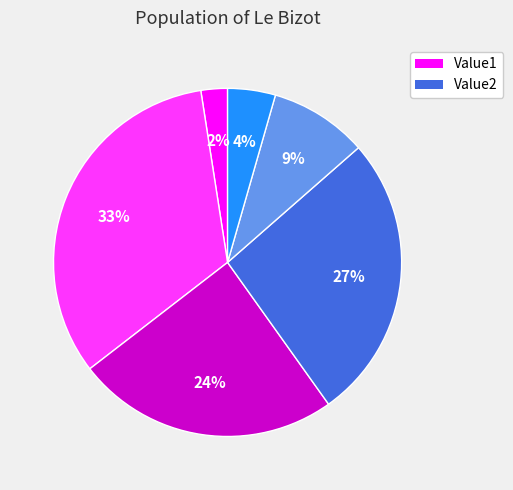

To the nearest percent, what is the difference between the largest and smallest slice percentages?

31%